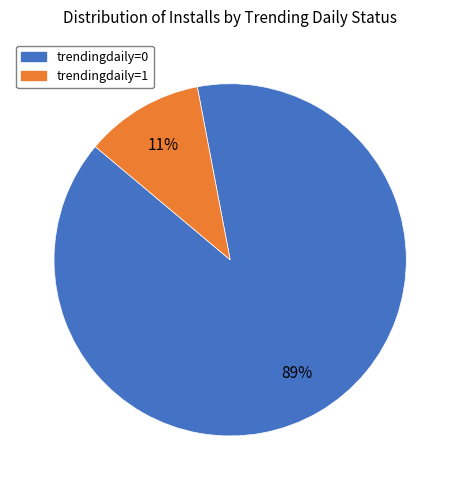

To the nearest percent, what portion does trendingdaily=0 represent?

89%